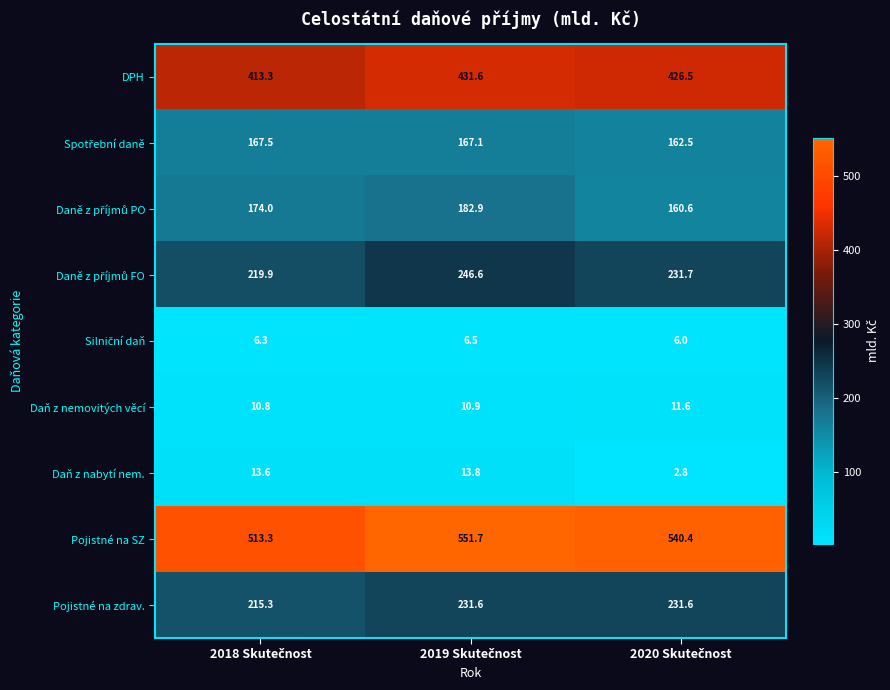

What is the average value of the DPH series?

423.8